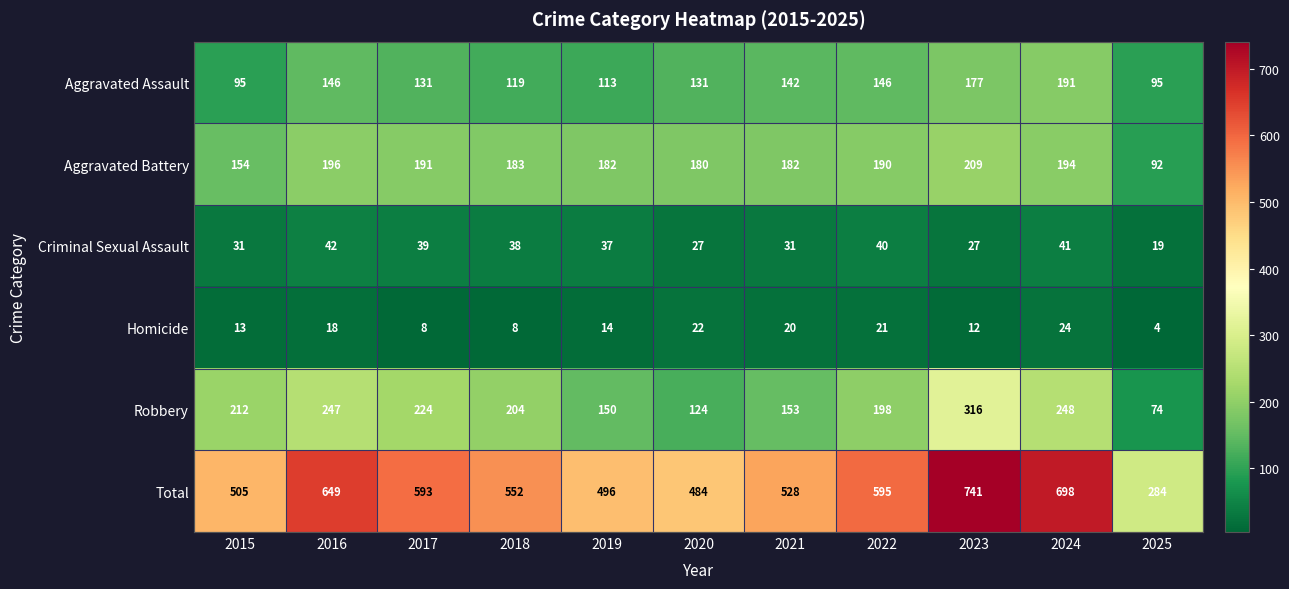

The Aggravated Battery series shows 194 at 2024. True or false?

True